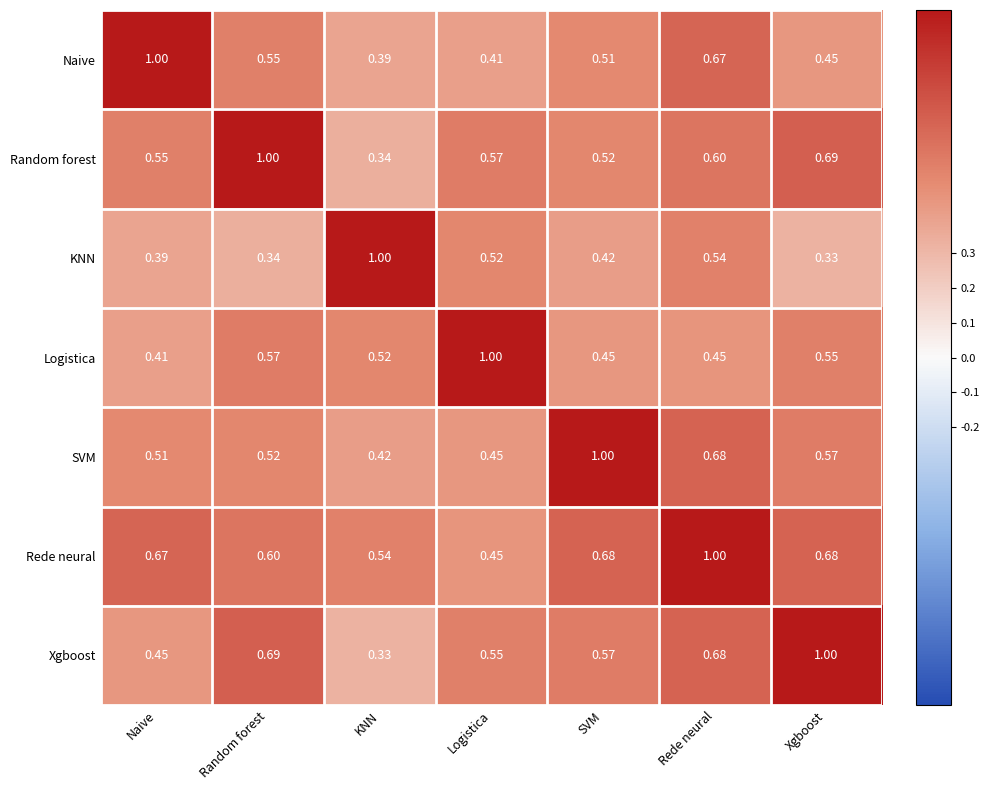

At which label is KNN closest to 0?

Xgboost